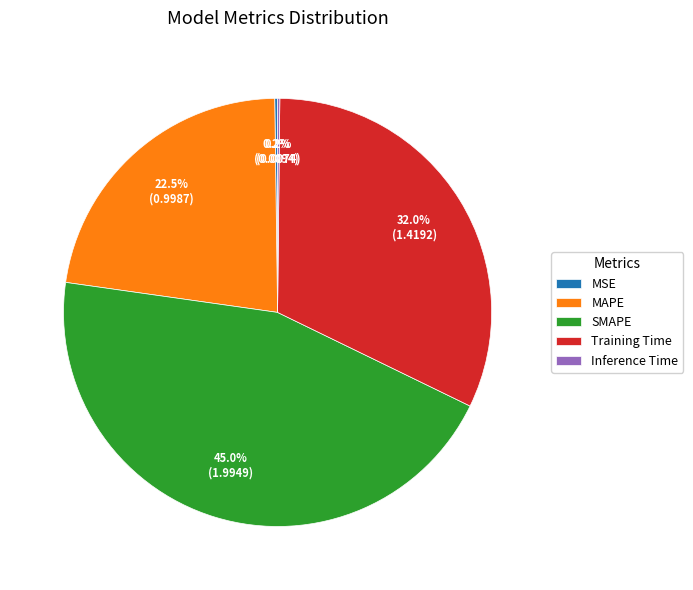

Is it true that SMAPE is 55% of the pie?

False